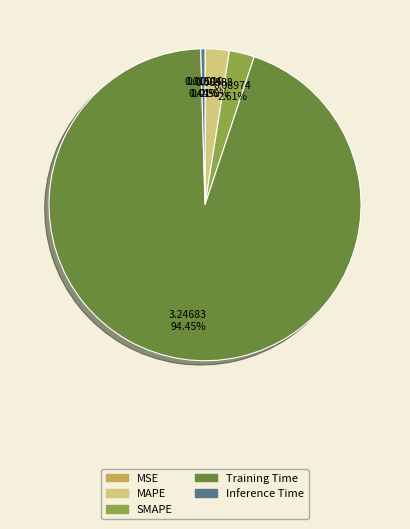

Is there a majority slice in this chart?

Yes